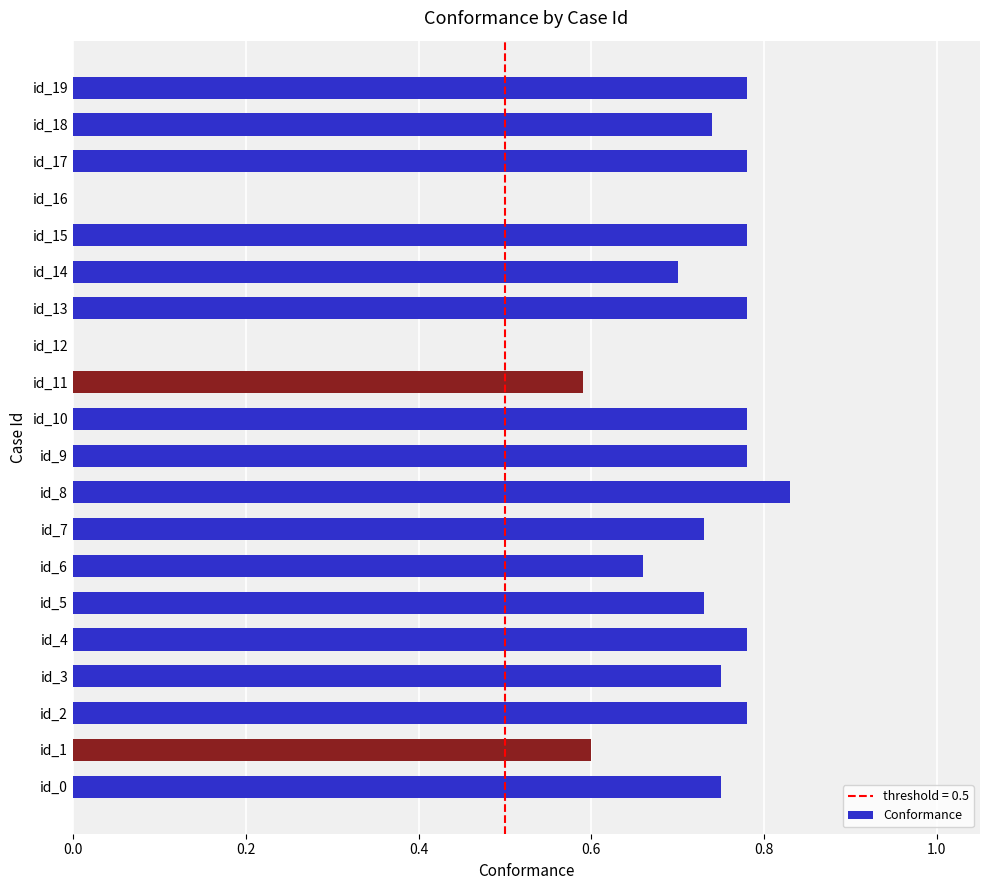

The chart shows a value of 1.1 at id_2. True or false?

False